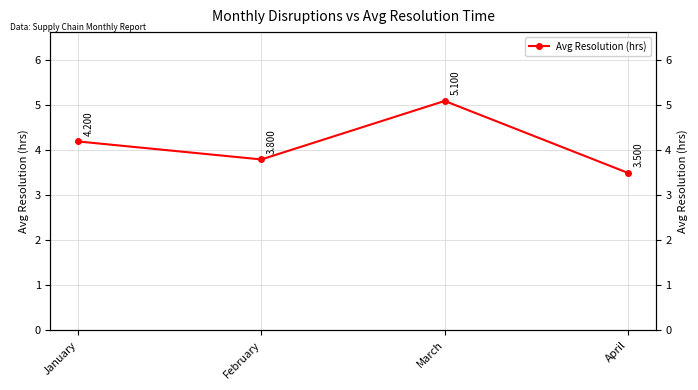

What is the difference between the values at January and February?

0.4